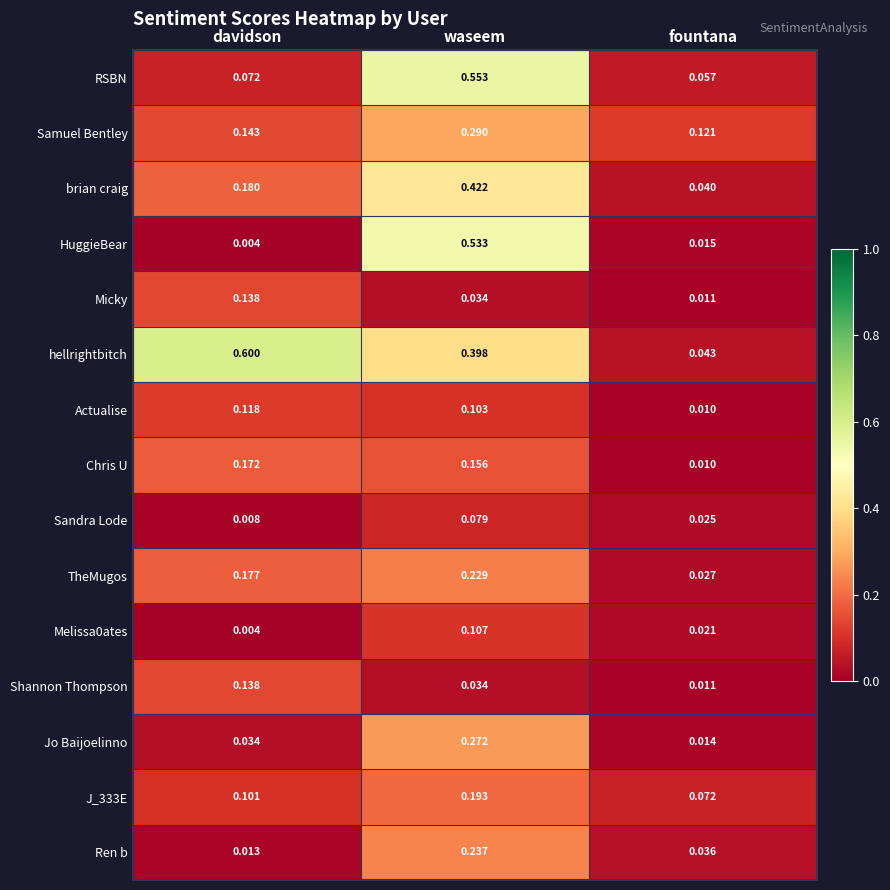

Between waseem and fountana, which series saw the biggest shift?

HuggieBear